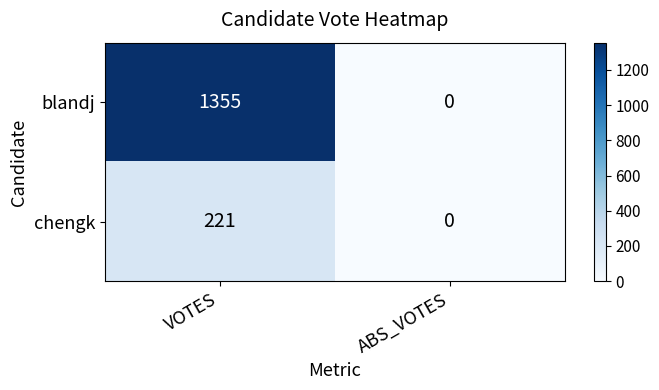

Read the chengk value at VOTES.

221